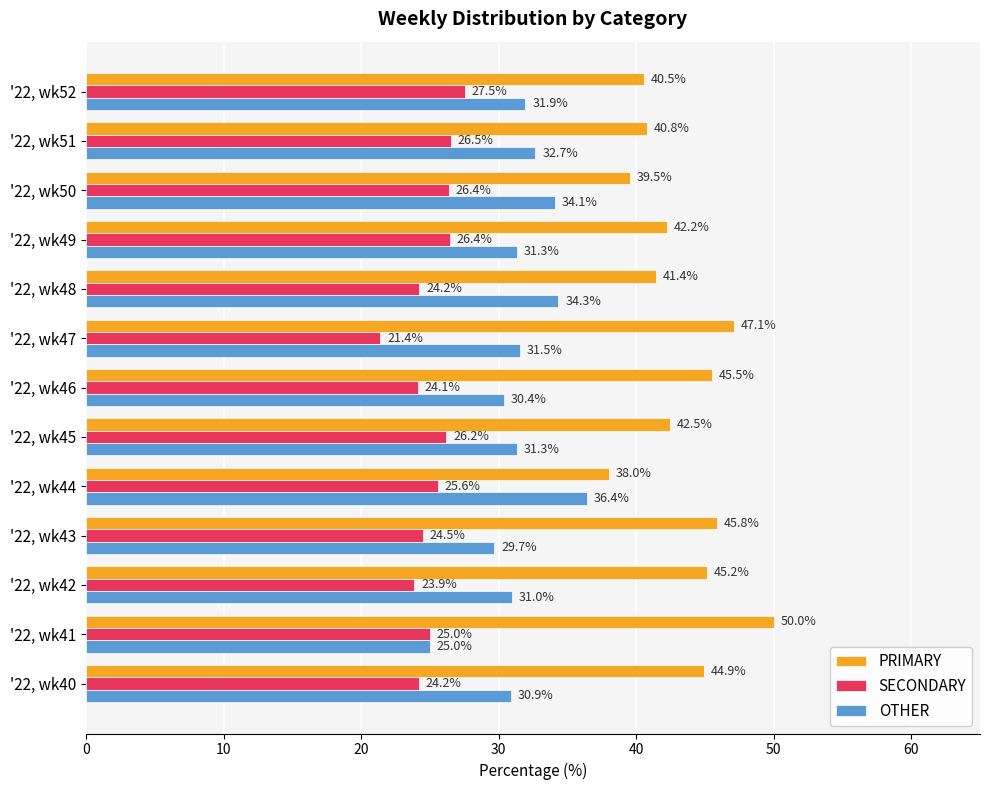

What is the difference between the second highest and second lowest values in the PRIMARY series?

7.5